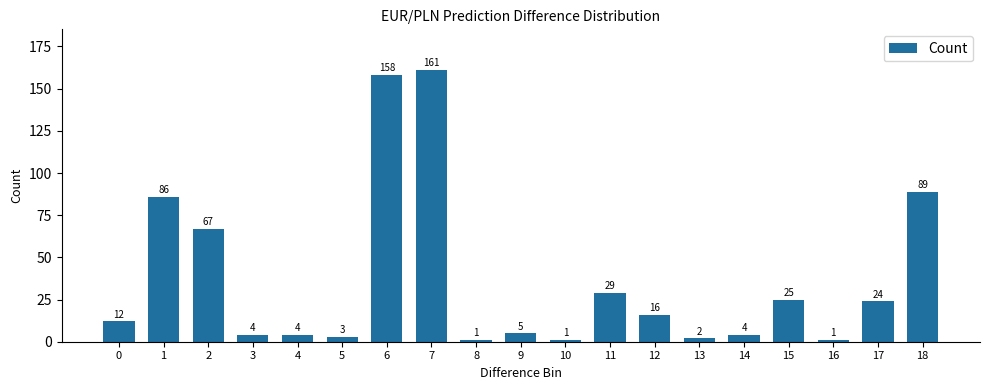

Which label corresponds to the largest value in the chart?

7